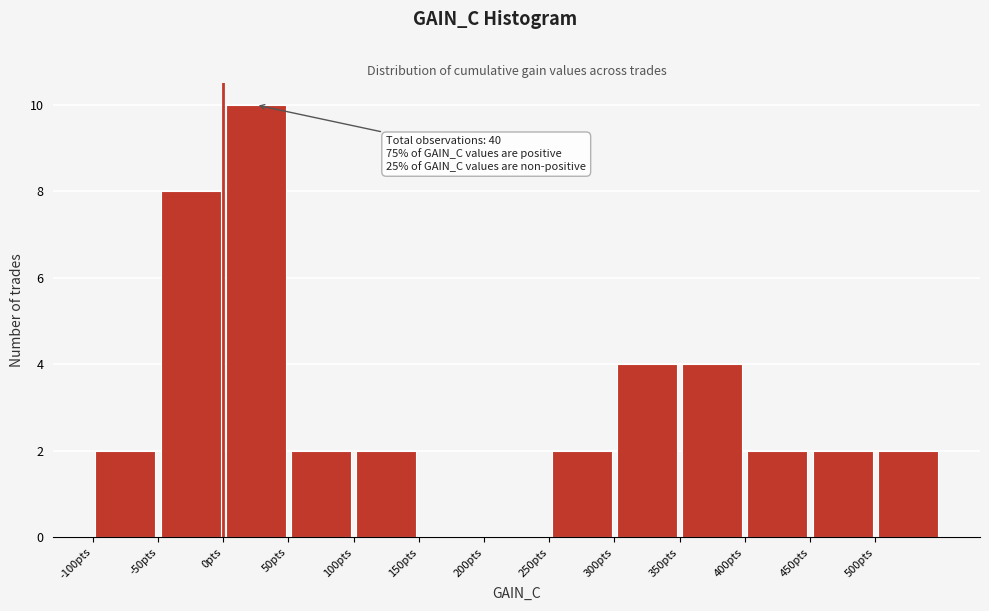

Over which range of the x-axis is the bar tallest?

0 to 50